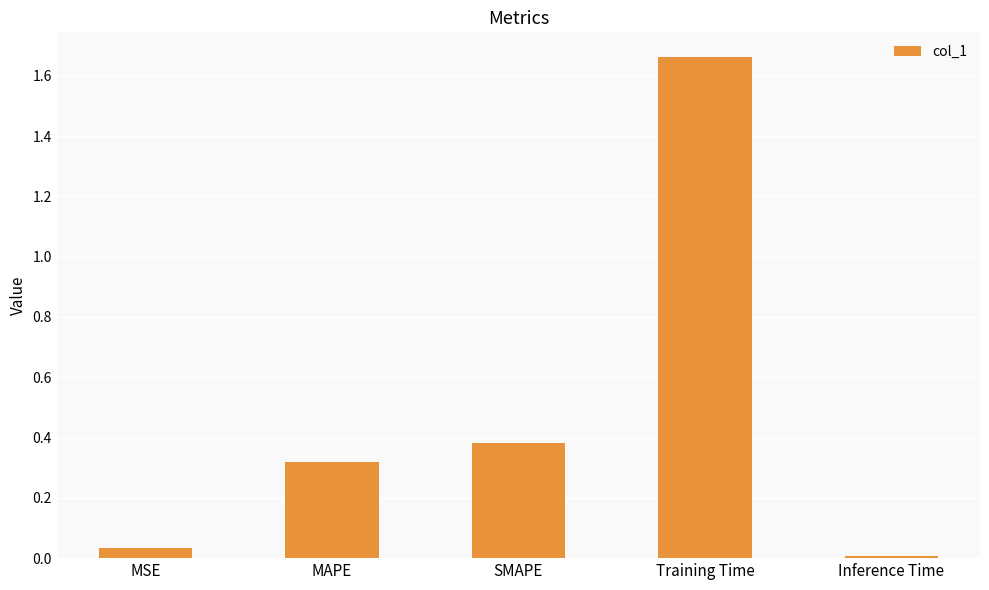

Which label corresponds to the largest value in the chart?

Training Time